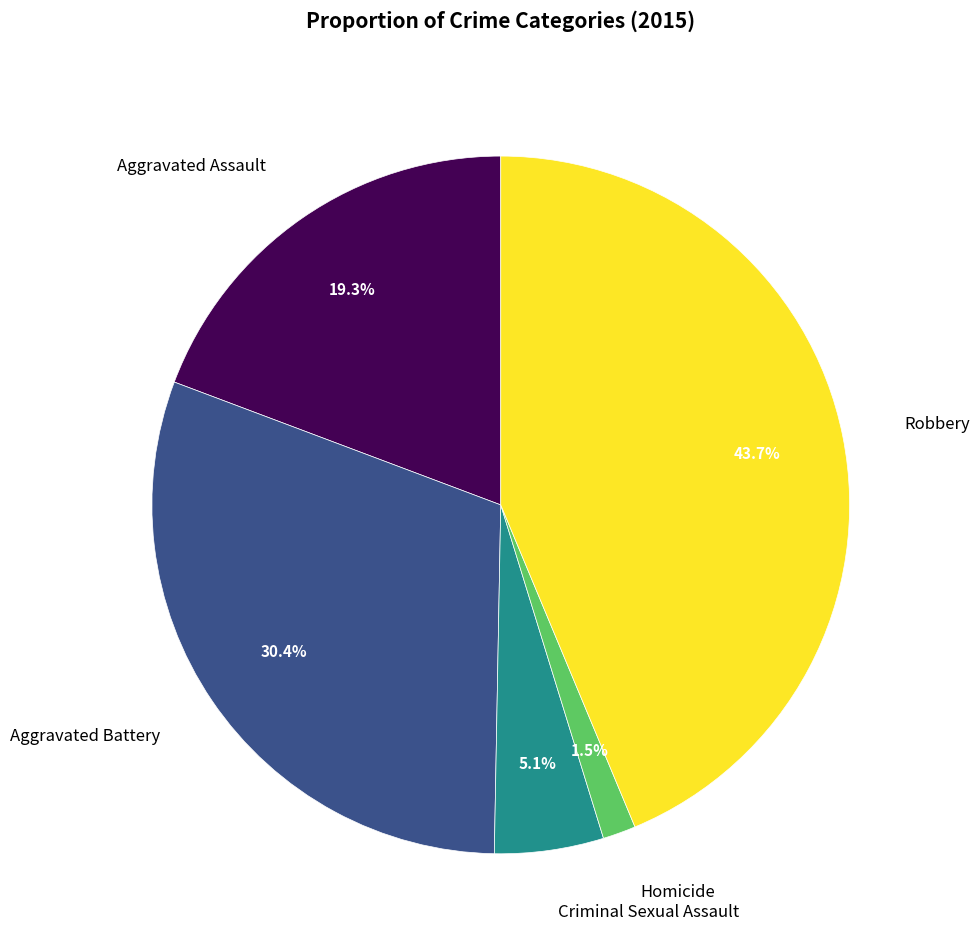

Between Criminal Sexual Assault and Aggravated Assault, which is larger?

Aggravated Assault